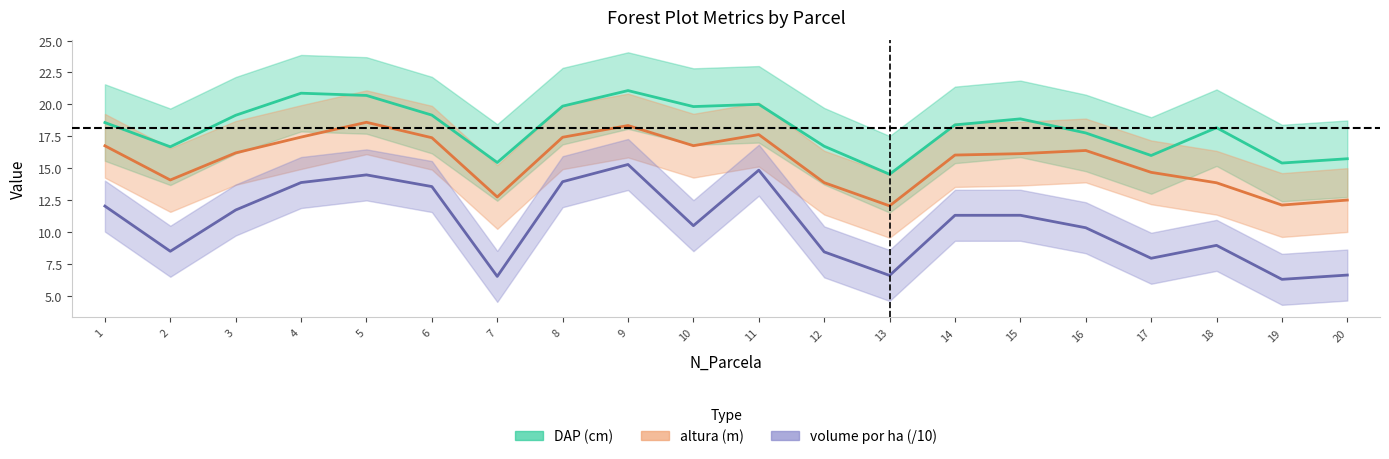

Which series has the largest total across all categories?

DAP (cm)